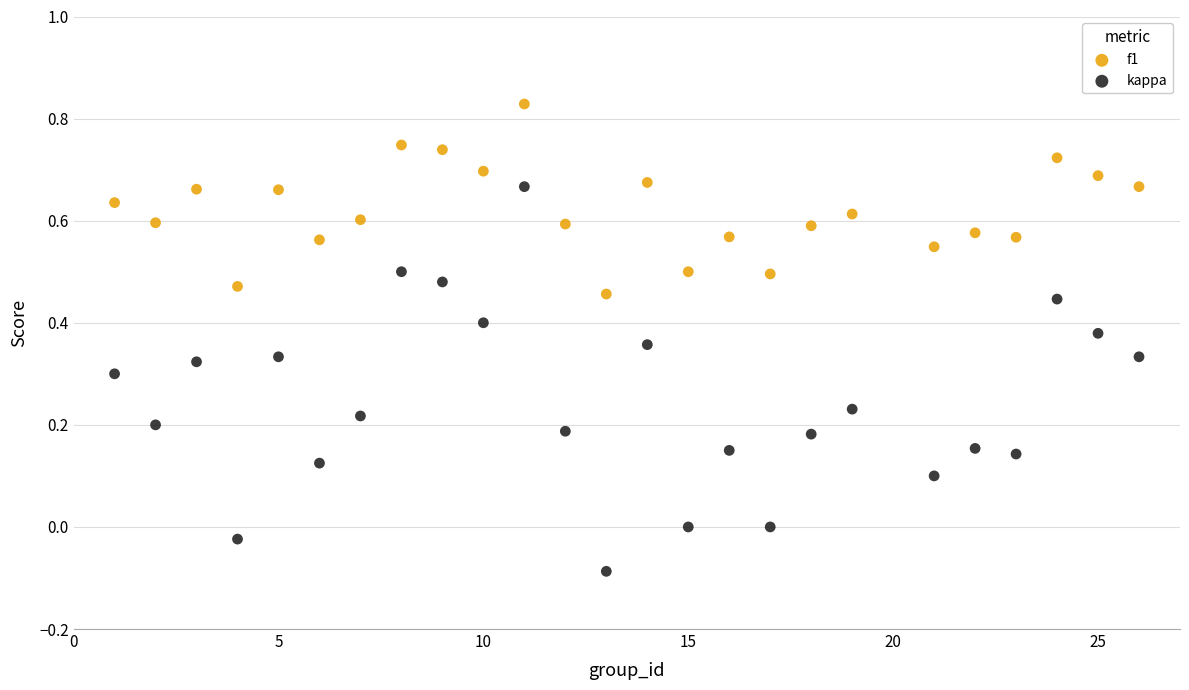

Across all data points, what is the range of Y values (max minus min)?

0.9